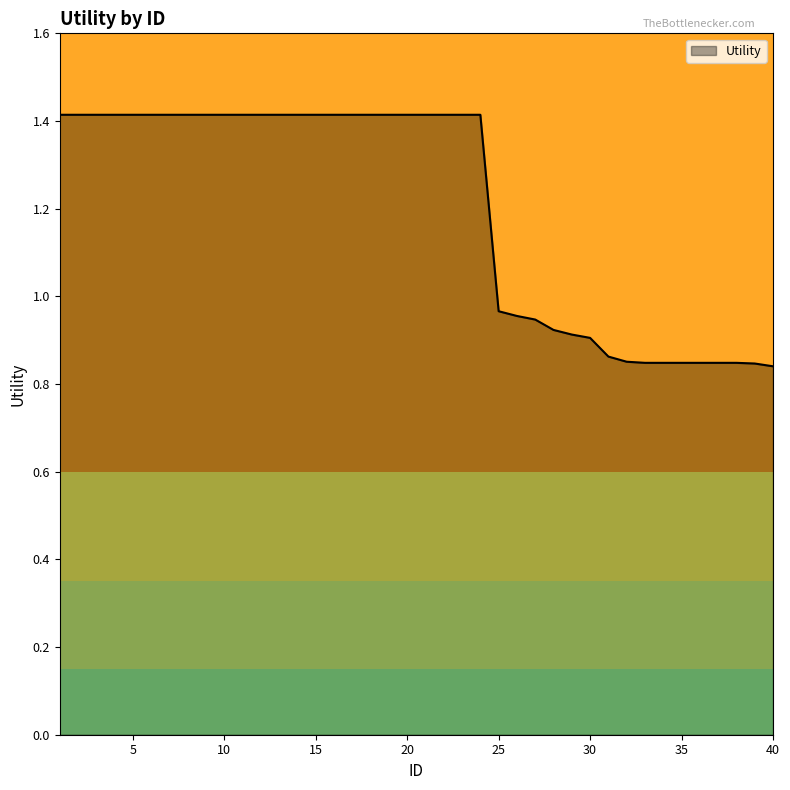

What is the greatest value displayed?

1.4